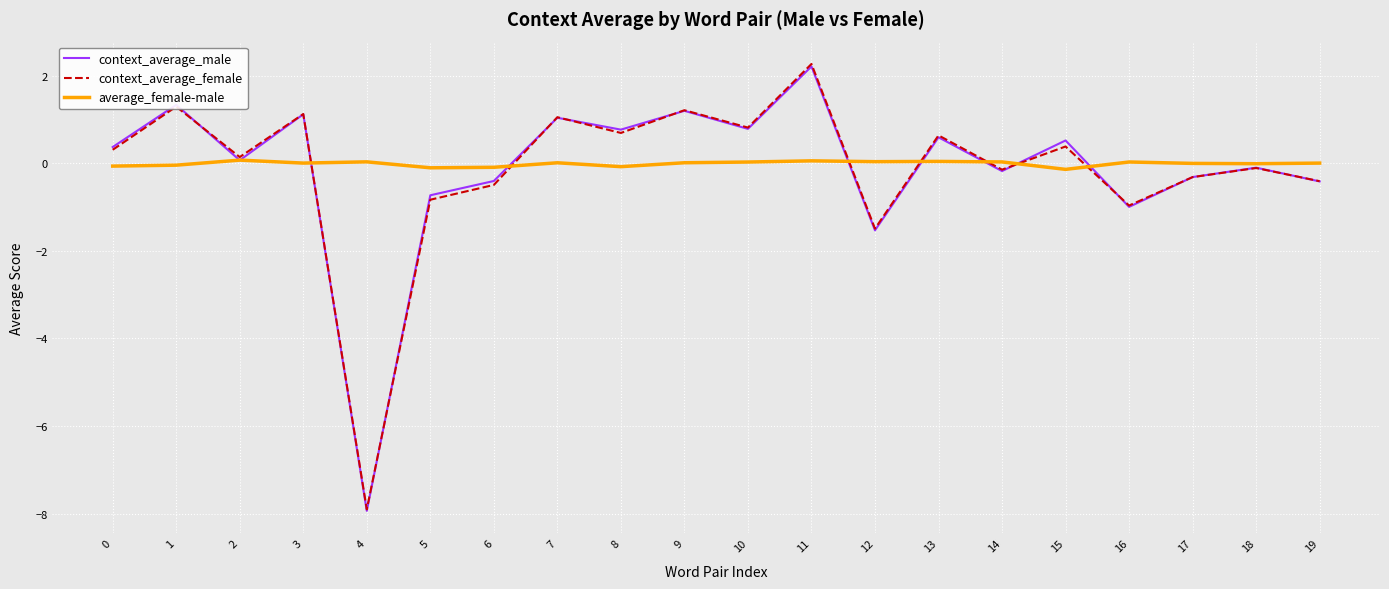

Which series has the largest range (max minus min)?

context_average_female